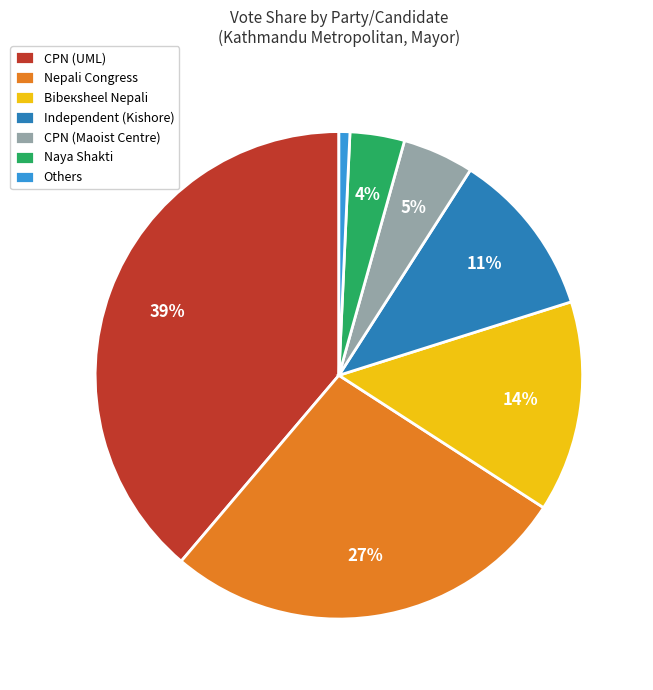

To the nearest percent, what portion does Others represent?

1%